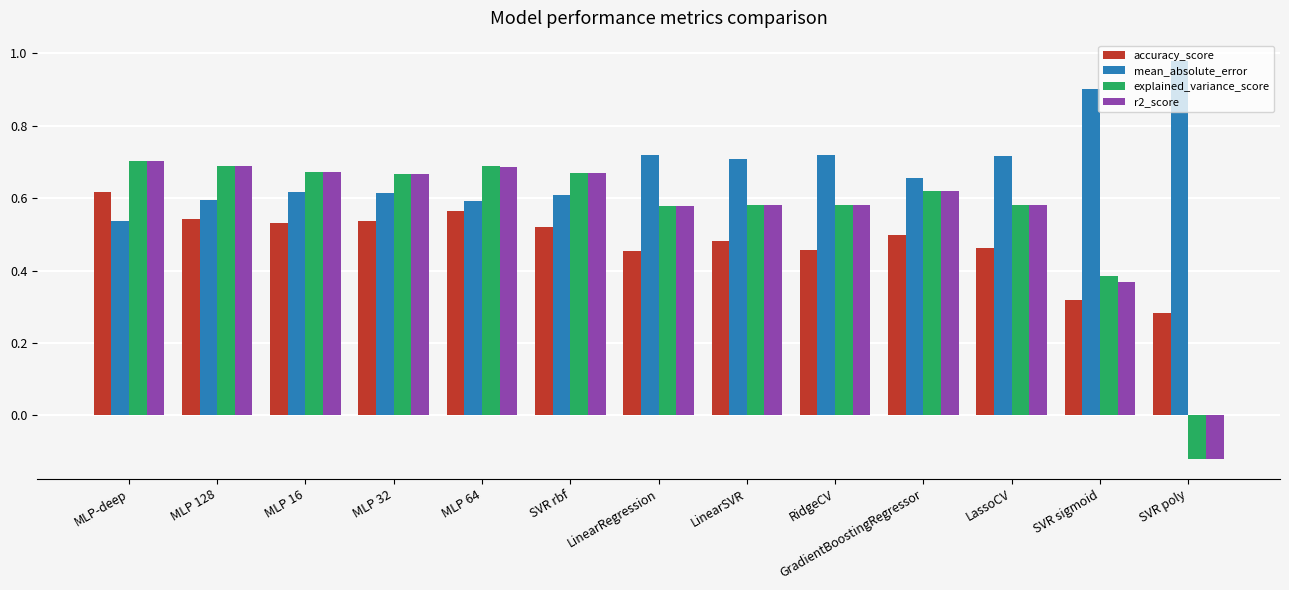

What is the total value across all series at MLP 128?

2.5